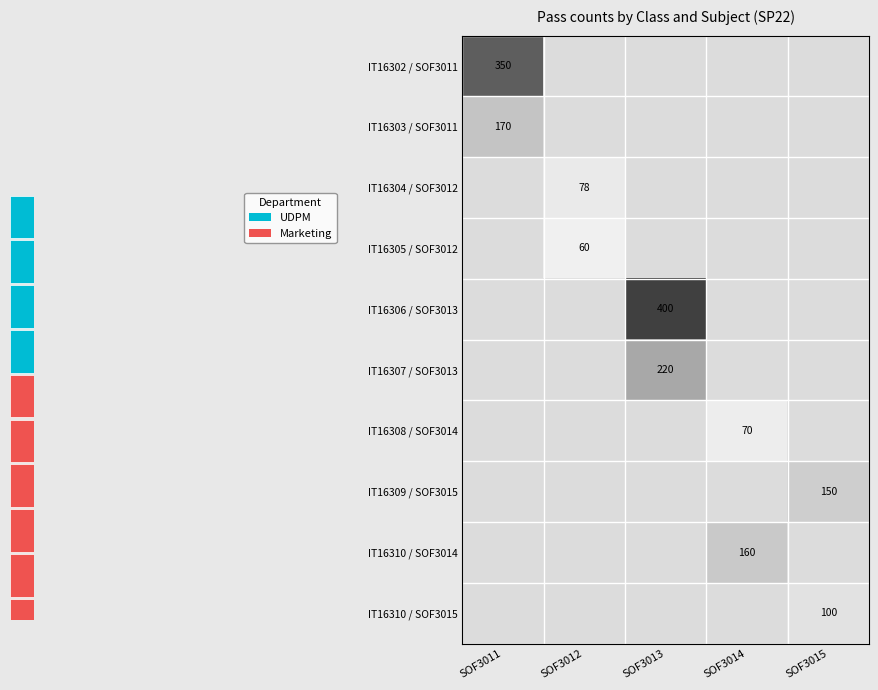

List the labels in order of IT16305 / SOF3012 value, smallest first.

SOF3011, SOF3012, SOF3013, SOF3014, SOF3015